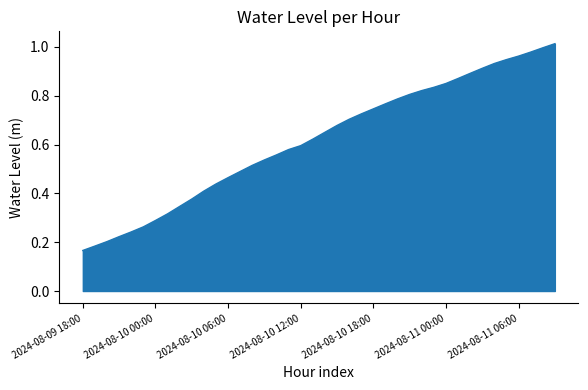

How many lines are shown in the chart?

1